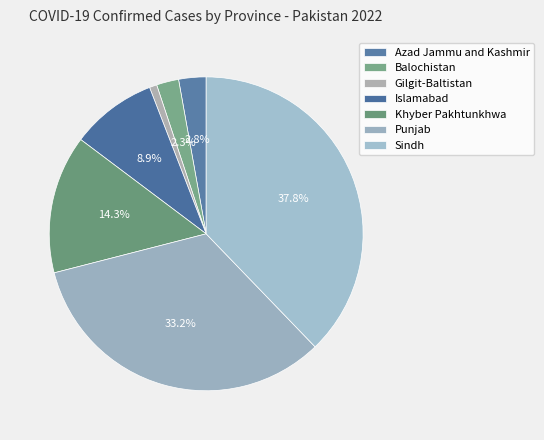

Combined, what portion of the pie is Gilgit-Baltistan and Sindh?

38.6%